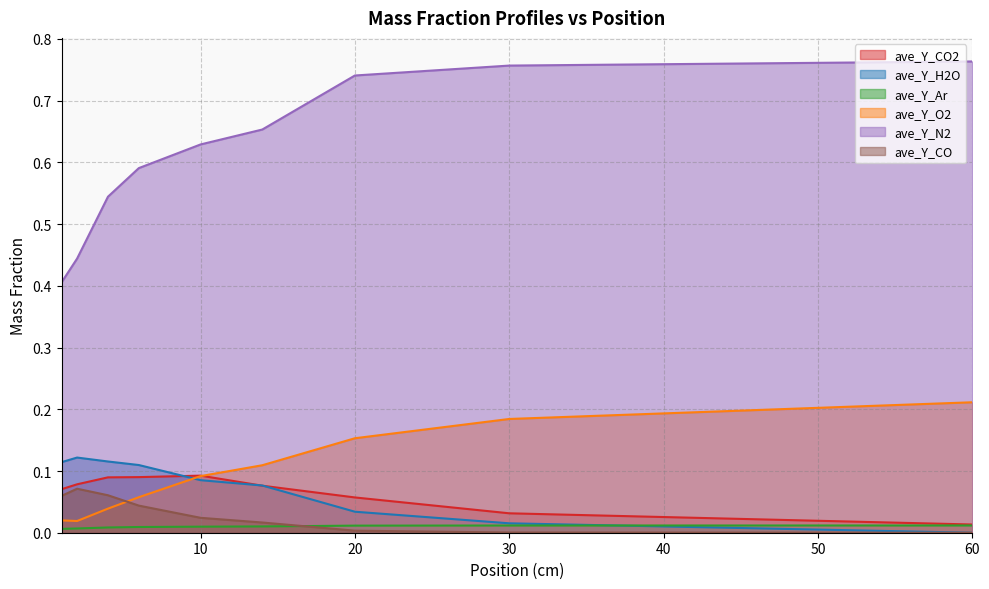

Between 6 and 30, which is larger?

6